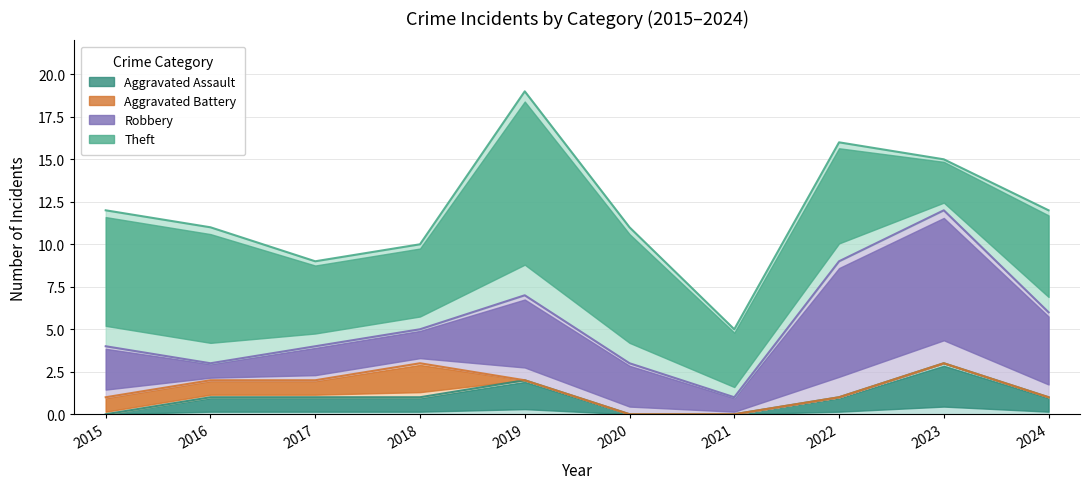

Reading right to left, transcribe all the data shown in this chart.

Aggravated Assault: 1	3	1	0	0	2	1	1	1	0
Aggravated Battery: 0	0	0	0	0	0	2	1	1	1
Robbery: 5	9	8	1	3	5	2	2	1	3
Theft: 6	3	7	4	8	12	5	5	8	8